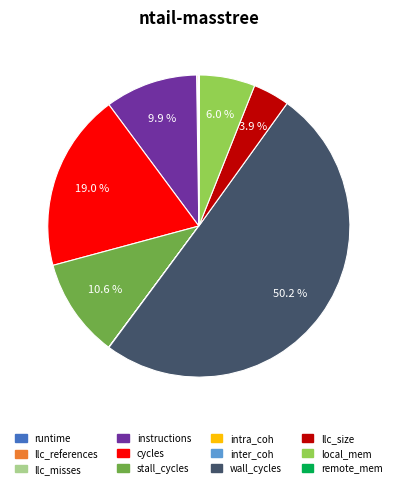

What is the largest slice in the pie chart?

wall_cycles